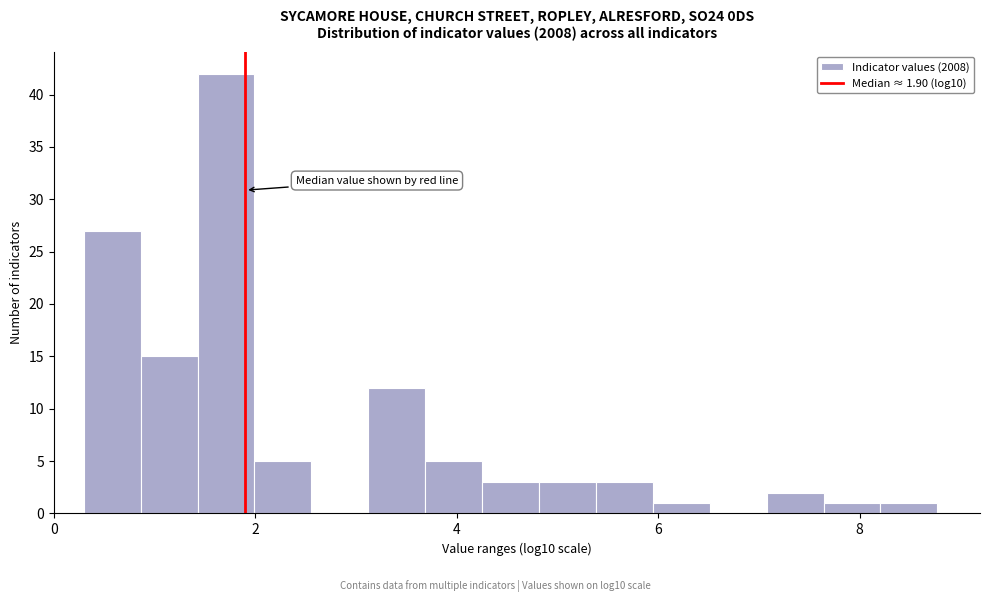

Around what value on the x-axis is the tallest bar? Give the approximate position of its centre, as read against the axis.

1.8